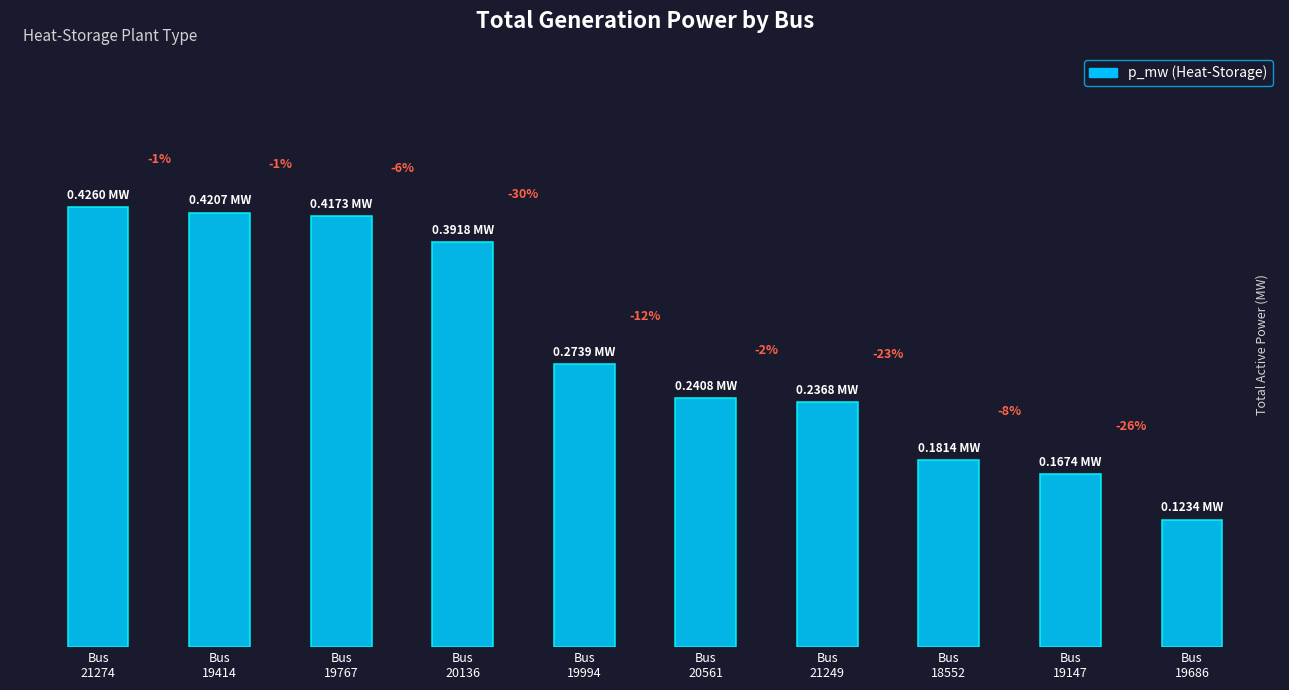

Reading left to right, list all the values displayed in this chart.

0.4	0.4	0.4	0.4	0.3	0.2	0.2	0.2	0.2	0.1